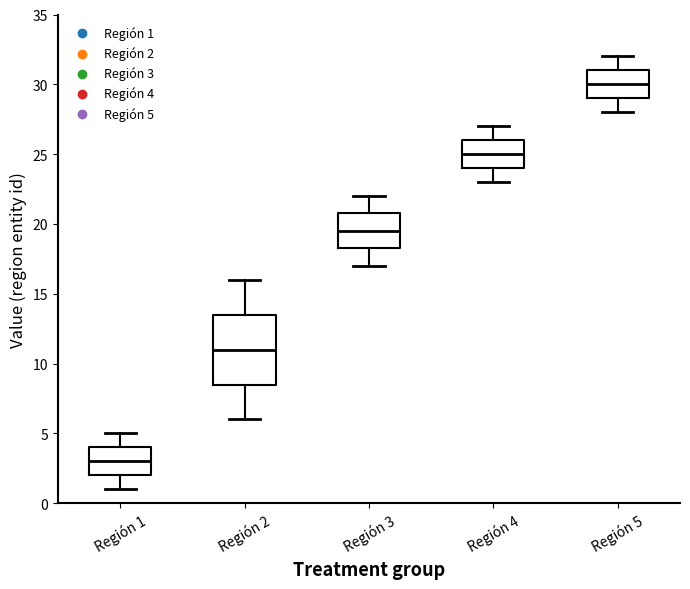

Which box is the tallest, from its lower edge to its upper edge?

Región 2